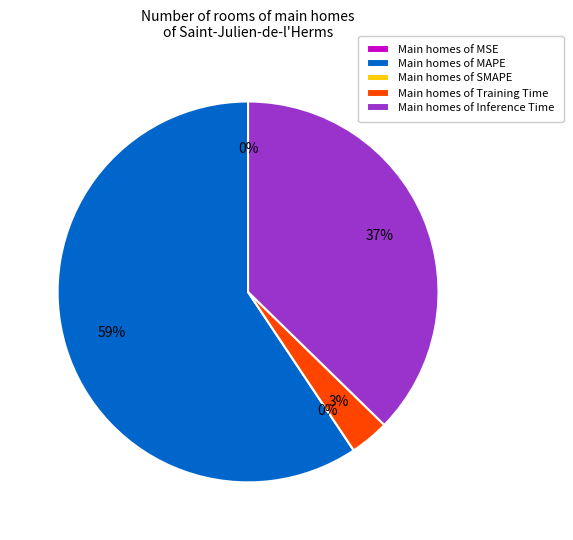

What is the smallest slice in the pie chart?

SMAPE